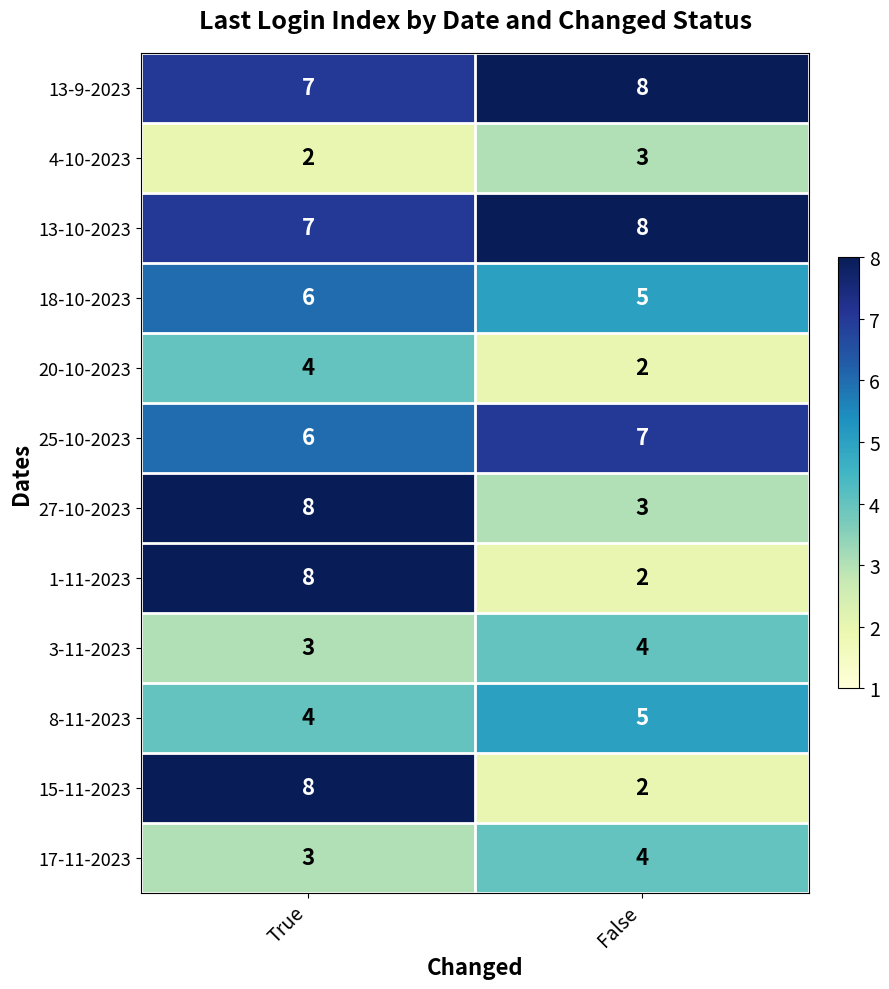

The value of 13-10-2023 at True is 2. True or false?

False